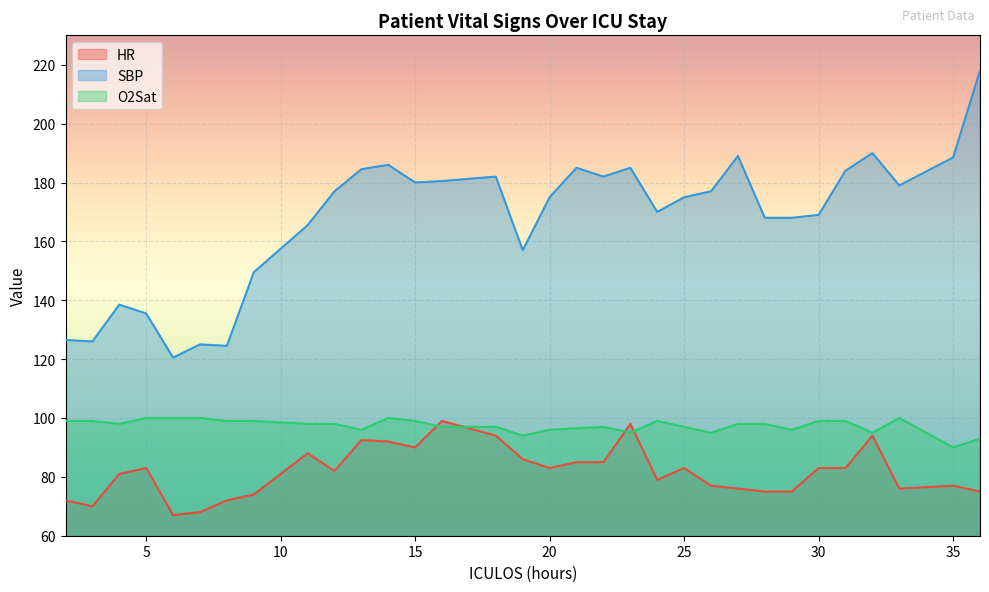

The SBP series shows 180.0 at 15. True or false?

True